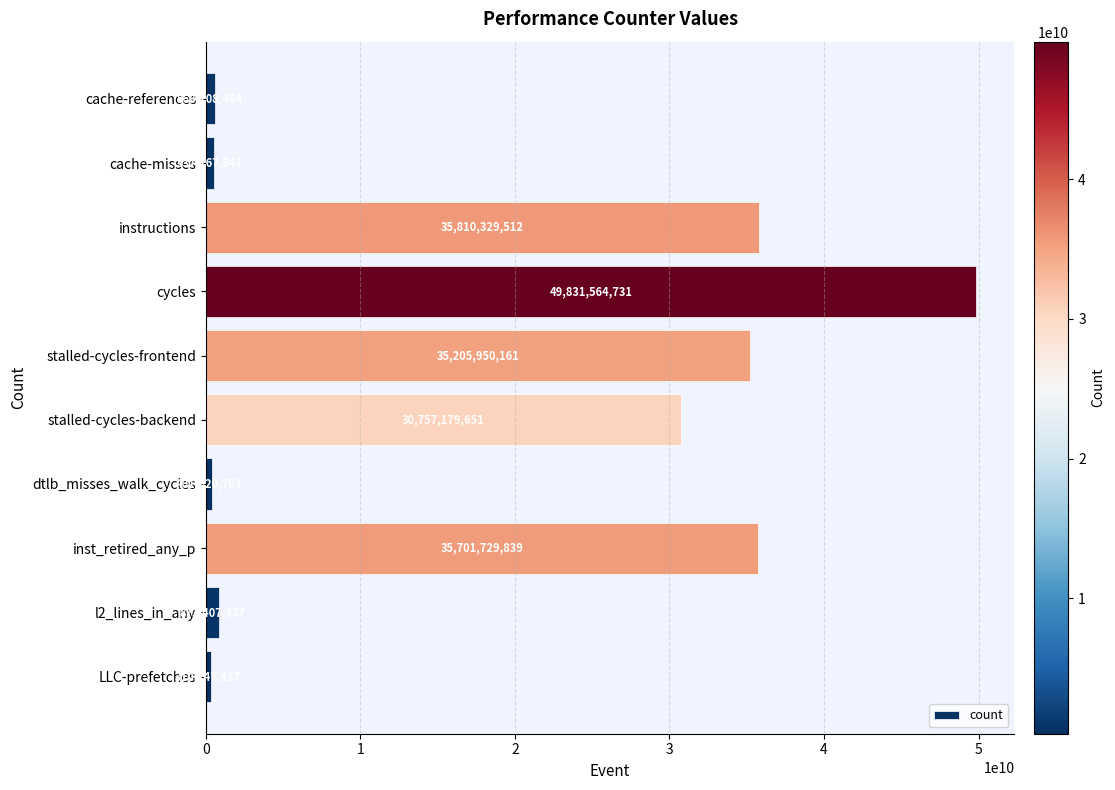

Rank the categories by value from lowest to highest.

LLC-prefetches, dtlb_misses_walk_cycles, cache-misses, cache-references, l2_lines_in_any, stalled-cycles-backend, stalled-cycles-frontend, inst_retired_any_p, instructions, cycles